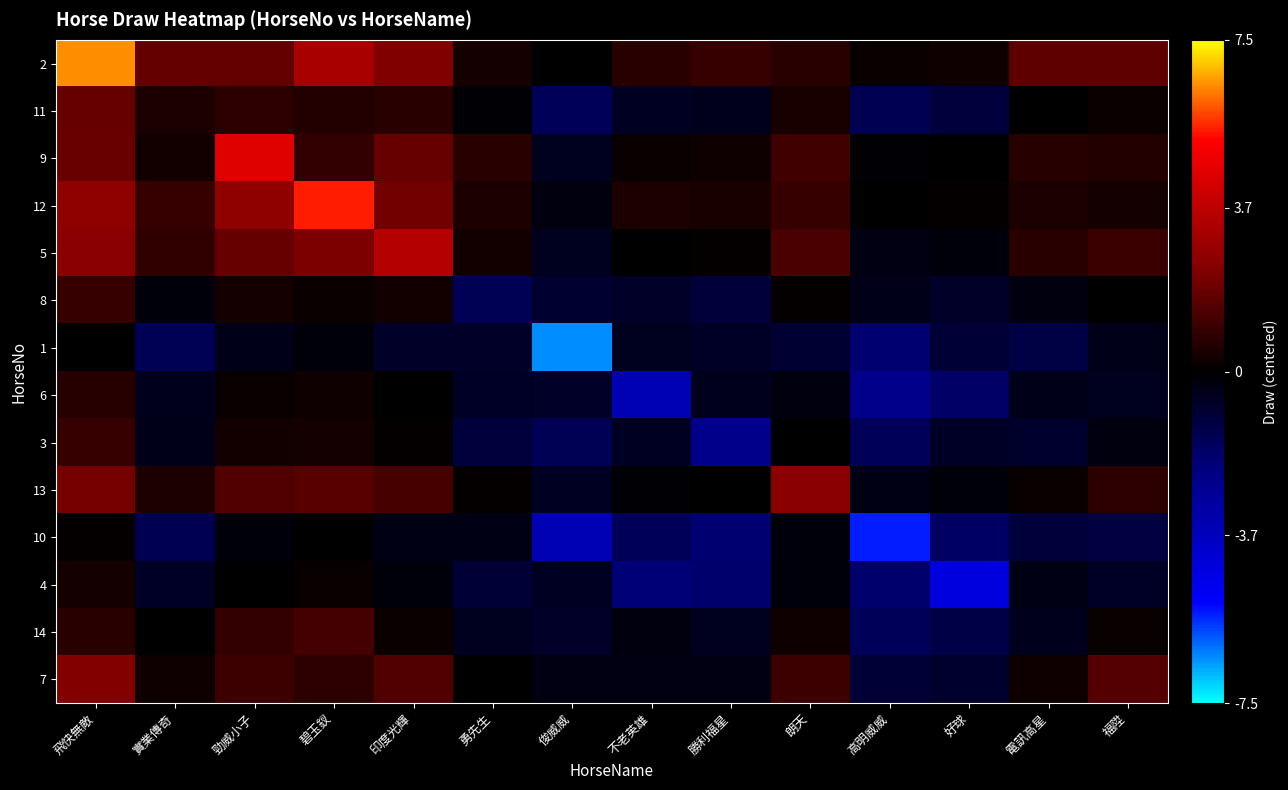

Reading left to right, what are all the values shown in this chart?

2: 飛快無敵=6.5	實業傳奇=1.7	勁威小子=1.8	碧玉釵=3.2	印度光輝=2.2	勇先生=0.4	俊威威=0.0	不老英雄=0.7	勝利福星=1.0	朗天=0.7	高明威威=0.2	好球=0.3	電訊高星=1.7	福陞=1.7
11: 飛快無敵=1.8	實業傳奇=0.5	勁威小子=0.8	碧玉釵=0.6	印度光輝=0.8	勇先生=-0.1	俊威威=-1.5	不老英雄=-0.6	勝利福星=-0.5	朗天=0.4	高明威威=-1.5	好球=-1.1	電訊高星=0.0	福陞=0.2
9: 飛快無敵=1.8	實業傳奇=0.3	勁威小子=4.5	碧玉釵=0.9	印度光輝=1.8	勇先生=0.7	俊威威=-0.6	不老英雄=0.1	勝利福星=0.3	朗天=1.2	高明威威=-0.1	好球=0.0	電訊高星=0.7	福陞=0.6
12: 飛快無敵=2.6	實業傳奇=1.0	勁威小子=2.6	碧玉釵=5.5	印度光輝=2.0	勇先生=0.5	俊威威=-0.3	不老英雄=0.5	勝利福星=0.4	朗天=1.0	高明威威=0.0	好球=0.1	電訊高星=0.5	福陞=0.4
5: 飛快無敵=2.5	實業傳奇=0.9	勁威小子=1.8	碧玉釵=2.2	印度光輝=3.5	勇先生=0.3	俊威威=-0.6	不老英雄=0.0	勝利福星=0.1	朗天=1.3	高明威威=-0.3	好球=-0.2	電訊高星=0.7	福陞=1.0
8: 飛快無敵=0.9	實業傳奇=-0.2	勁威小子=0.4	碧玉釵=0.2	印度光輝=0.3	勇先生=-1.5	俊威威=-0.8	不老英雄=-0.8	勝利福星=-1.1	朗天=0.1	高明威威=-0.5	好球=-0.7	電訊高星=-0.2	福陞=0.0
1: 飛快無敵=0.0	實業傳奇=-1.5	勁威小子=-0.4	碧玉釵=-0.2	印度光輝=-0.8	勇先生=-0.7	俊威威=-6.5	不老英雄=-0.6	勝利福星=-0.7	朗天=-0.9	高明威威=-2.0	好球=-1.0	電訊高星=-1.2	福陞=-0.4
6: 飛快無敵=0.7	實業傳奇=-0.5	勁威小子=0.1	碧玉釵=0.3	印度光輝=0.0	勇先生=-0.7	俊威威=-0.7	不老英雄=-3.5	勝利福星=-0.5	朗天=-0.3	高明威威=-2.5	好球=-1.8	電訊高星=-0.5	福陞=-0.6
3: 飛快無敵=1.0	實業傳奇=-0.5	勁威小子=0.3	碧玉釵=0.4	印度光輝=0.1	勇先生=-1.1	俊威威=-1.5	不老英雄=-0.6	勝利福星=-2.5	朗天=0.0	高明威威=-1.6	好球=-0.7	電訊高星=-0.8	福陞=-0.2
13: 飛快無敵=2.1	實業傳奇=0.5	勁威小子=1.4	碧玉釵=1.6	印度光輝=1.3	勇先生=0.1	俊威威=-0.6	不老英雄=-0.1	勝利福星=0.0	朗天=2.5	高明威威=-0.4	好球=-0.2	電訊高星=0.2	福陞=0.8
10: 飛快無敵=0.1	實業傳奇=-1.4	勁威小子=-0.2	碧玉釵=0.0	印度光輝=-0.4	勇先生=-0.4	俊威威=-3.5	不老英雄=-1.5	勝利福星=-2.0	朗天=-0.2	高明威威=-5.5	好球=-1.7	電訊高星=-1.0	福陞=-1.1
4: 飛快無敵=0.4	實業傳奇=-0.7	勁威小子=0.0	碧玉釵=0.1	印度光輝=-0.2	勇先生=-1.0	俊威威=-0.6	不老英雄=-2.1	勝利福星=-1.9	朗天=-0.2	高明威威=-1.9	好球=-4.5	電訊高星=-0.4	福陞=-0.7
14: 飛快無敵=0.7	實業傳奇=0.0	勁威小子=0.9	碧玉釵=1.2	印度光輝=0.2	勇先生=-0.6	俊威威=-0.8	不老英雄=-0.2	勝利福星=-0.6	朗天=0.3	高明威威=-1.5	好球=-1.3	電訊高星=-0.5	福陞=0.1
7: 飛快無敵=2.3	實業傳奇=0.2	勁威小子=1.1	碧玉釵=0.8	印度光輝=1.4	勇先生=0.0	俊威威=-0.3	不老英雄=-0.3	勝利福星=-0.3	朗天=1.1	高明威威=-0.9	好球=-0.8	電訊高星=0.3	福陞=1.5